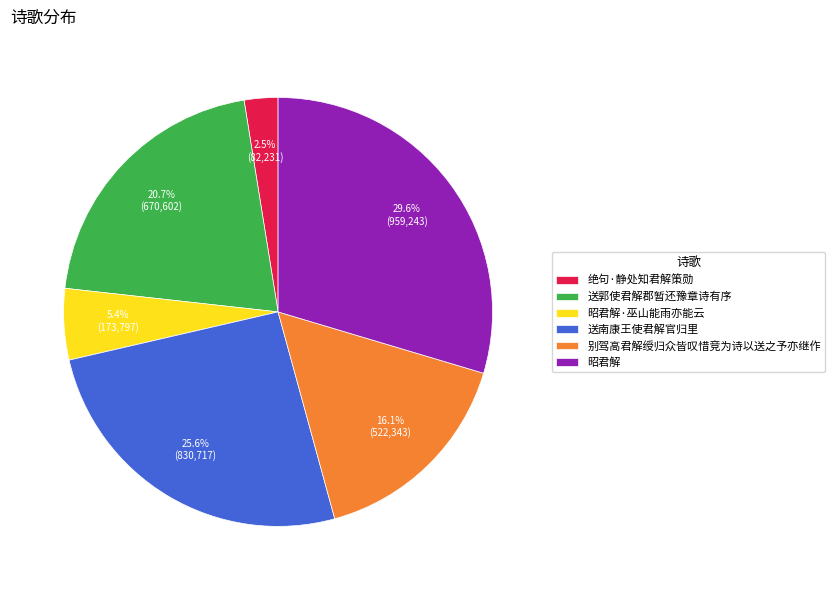

Rank the categories by value from highest to lowest.

昭君解, 送南康王使君解官归里, 送郭使君解郡暂还豫章诗有序, 别驾高君解绶归众皆叹惜竞为诗以送之予亦继作, 昭君解·巫山能雨亦能云, 绝句·静处知君解策勋